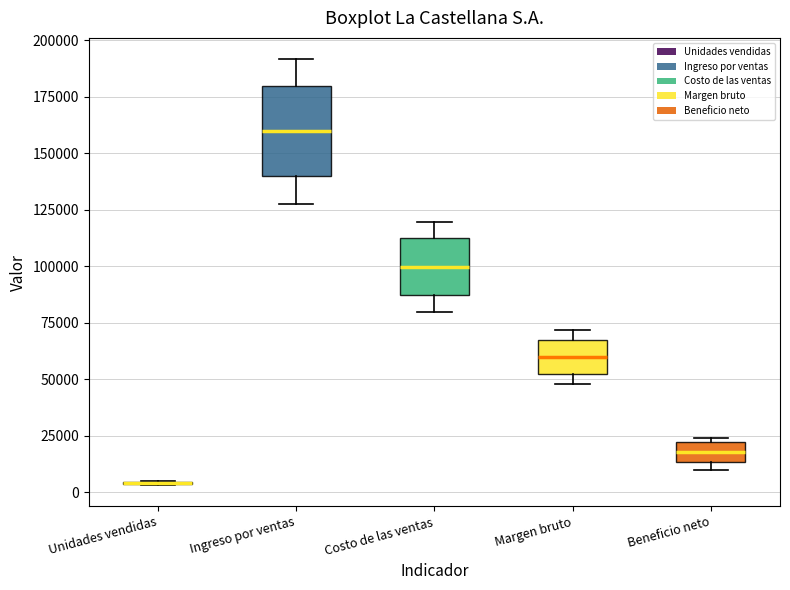

Which box is the tallest, from its lower edge to its upper edge?

Ingreso por ventas